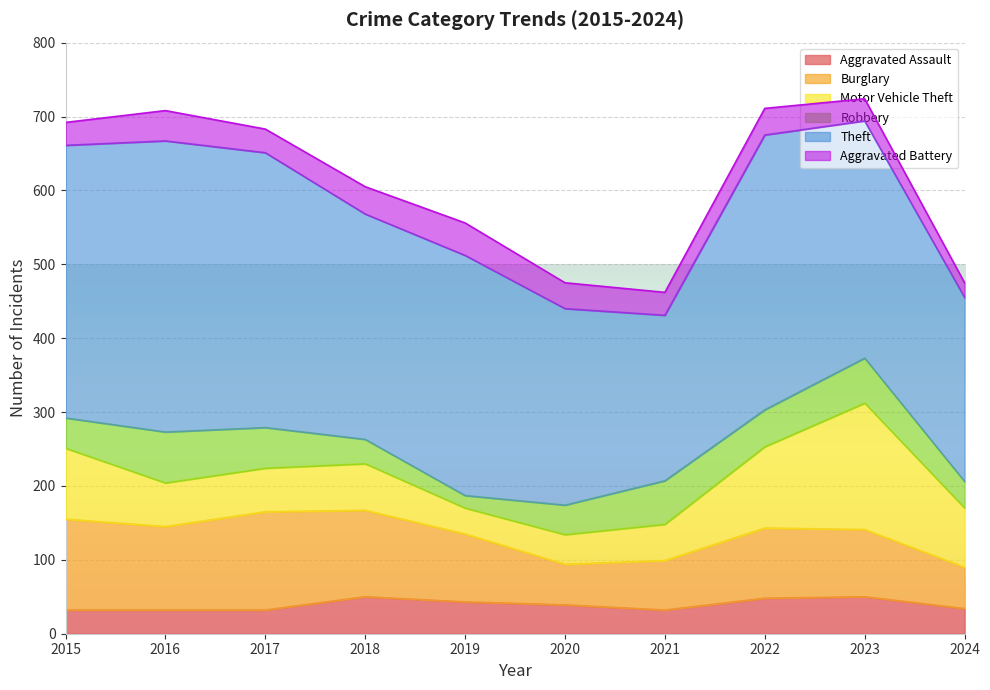

What is the value of the Robbery point at the 10th from the left?

36